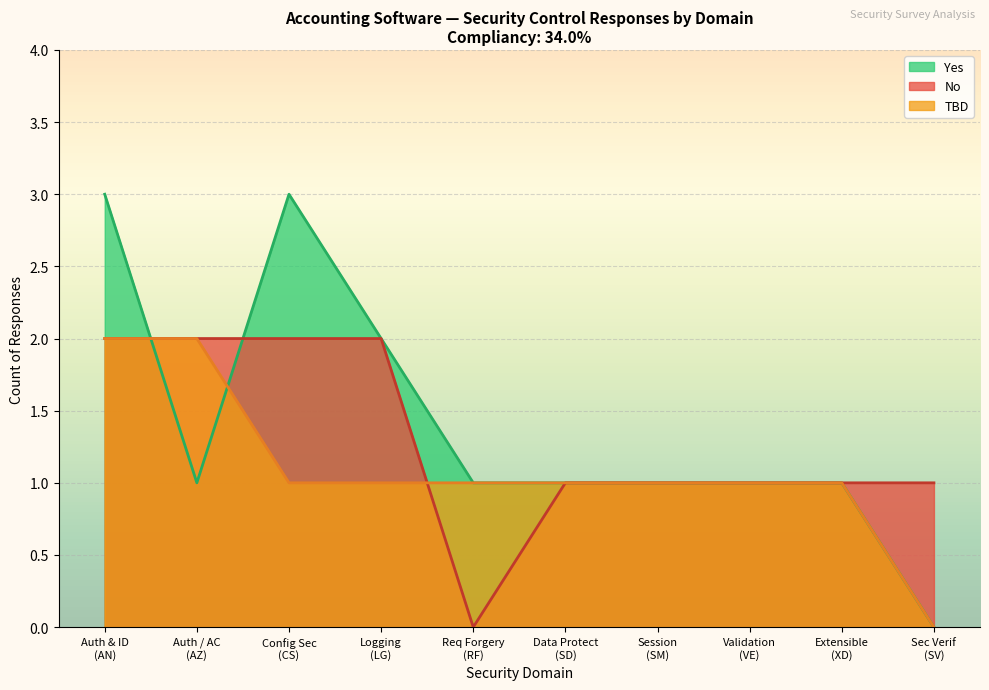

Between Extensible Design and CS-3.1, which series saw the biggest shift?

Yes